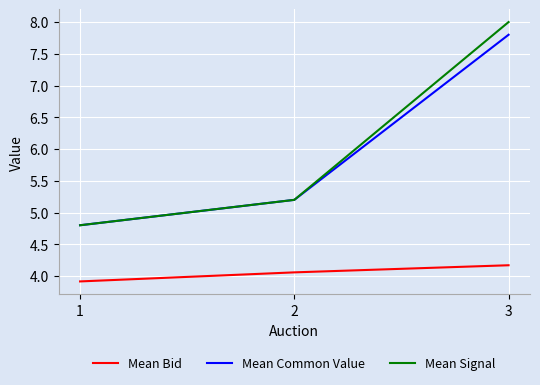

What is the maximum value shown in the chart?

8.0